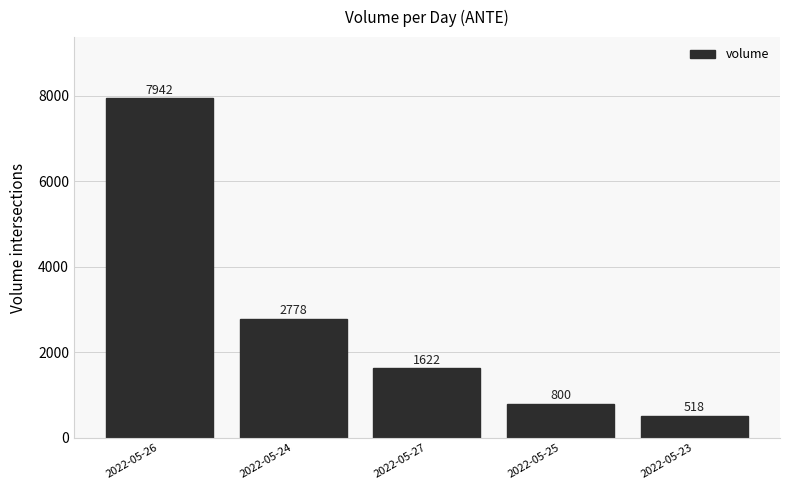

Is it true that the value at 2022-05-26 is 4431?

False